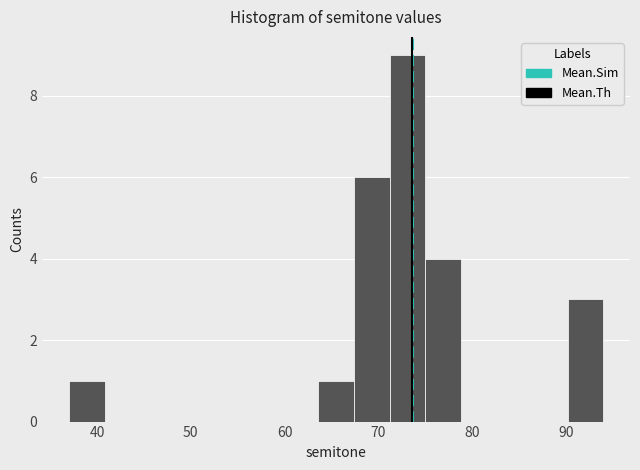

Read against the x-axis, roughly where is the centre of the tallest bar?

73